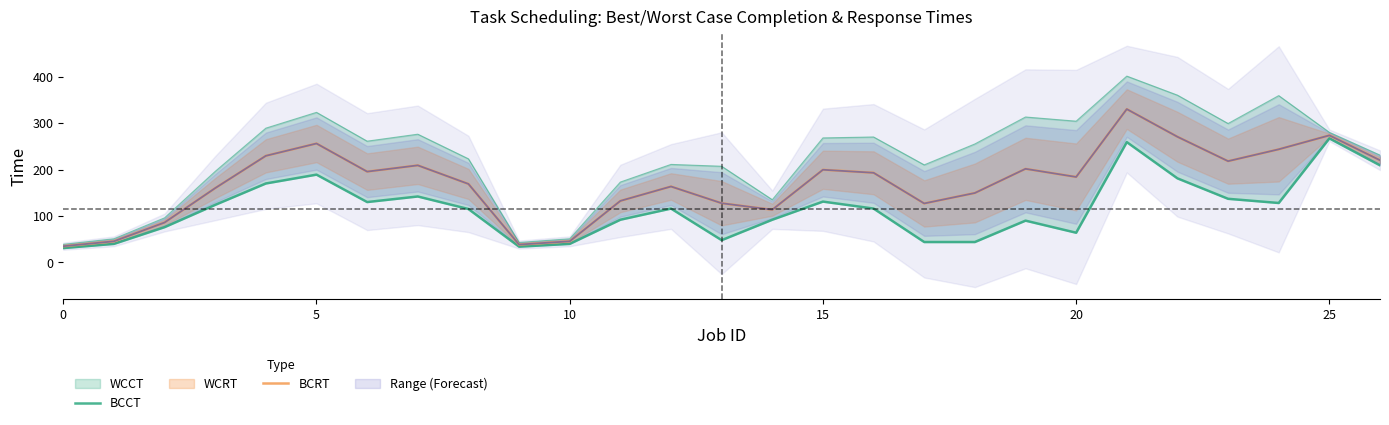

How many lines are shown in the chart?

2